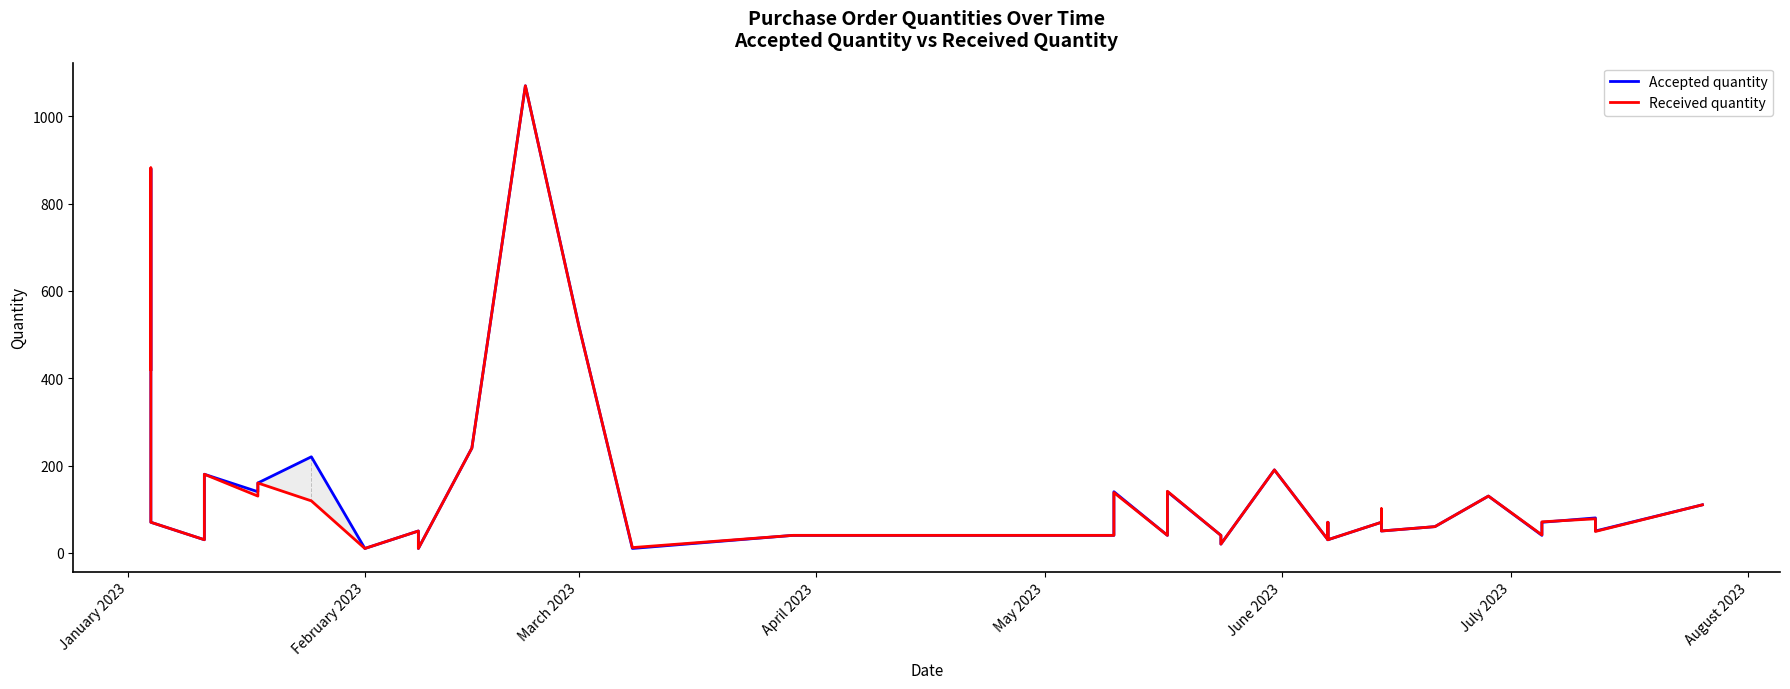

What are all the series names shown in the legend?

Accepted quantity, Received quantity